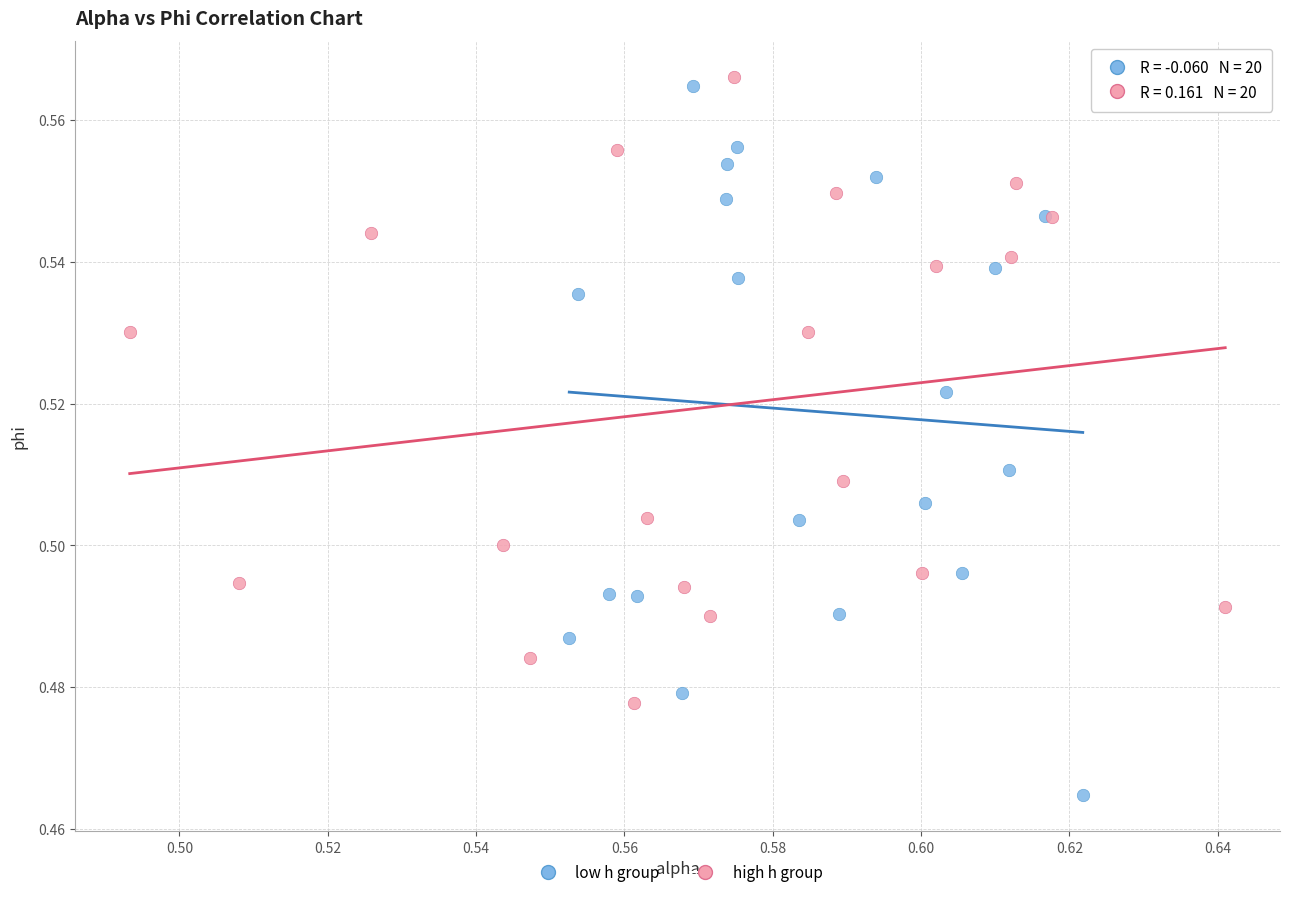

Which series has the largest Y range (max minus min)?

low h group